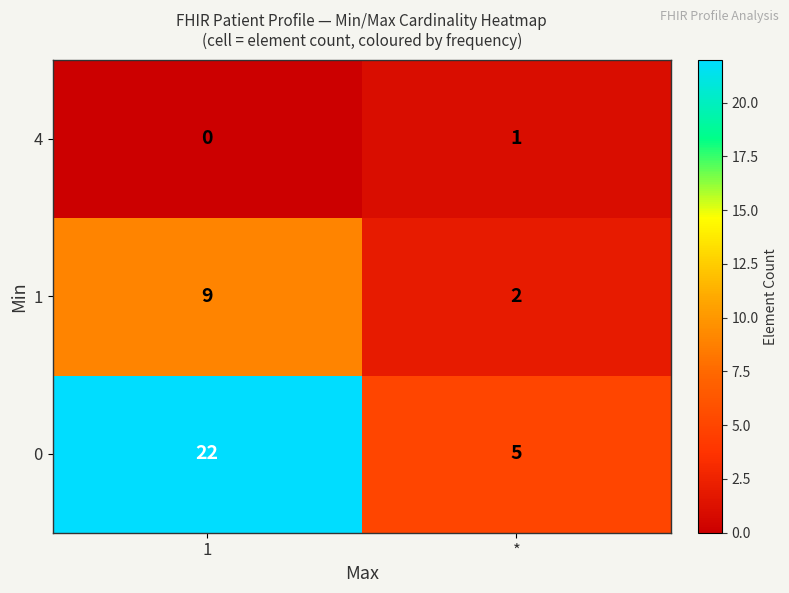

Reading left to right, extract all data points from this chart.

4: 1=0	*=1
1: 1=9	*=2
0: 1=22	*=5